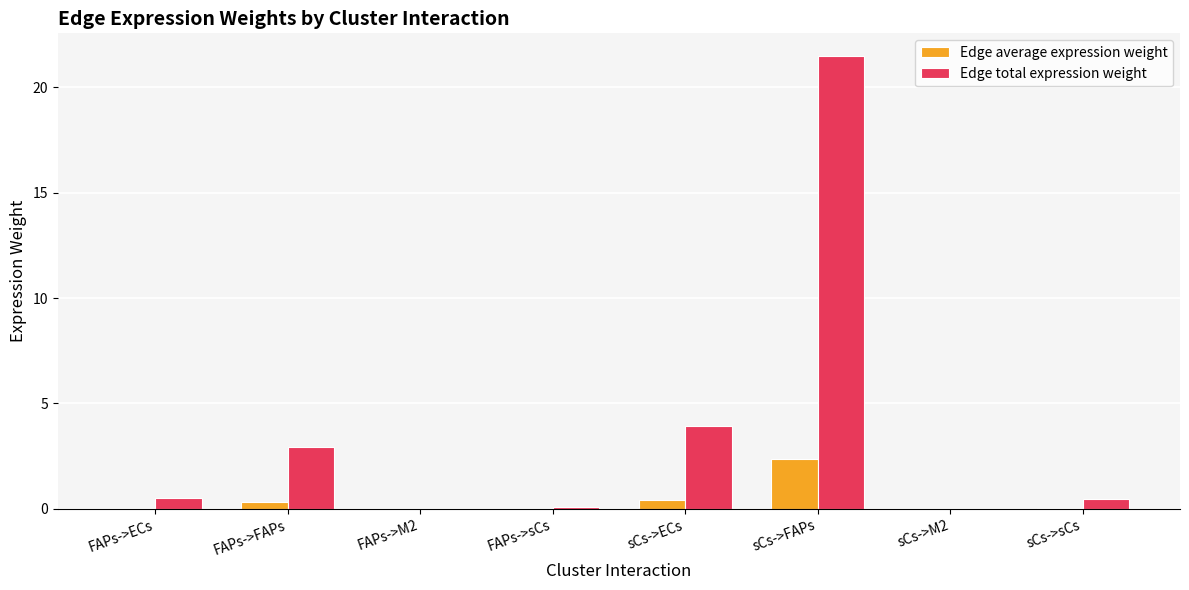

At which category is the sum across all series the highest?

sCs->FAPs